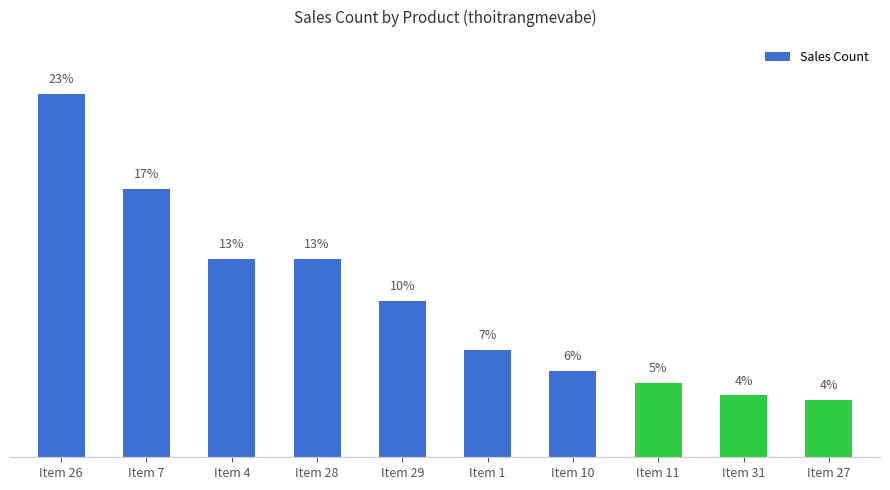

Reading right to left, list all the values displayed in this chart.

Item 27=3.7	Item 31=3.9	Item 11=4.7	Item 10=5.5	Item 1=6.8	Item 29=10.0	Item 28=12.6	Item 4=12.6	Item 7=17.1	Item 26=23.1